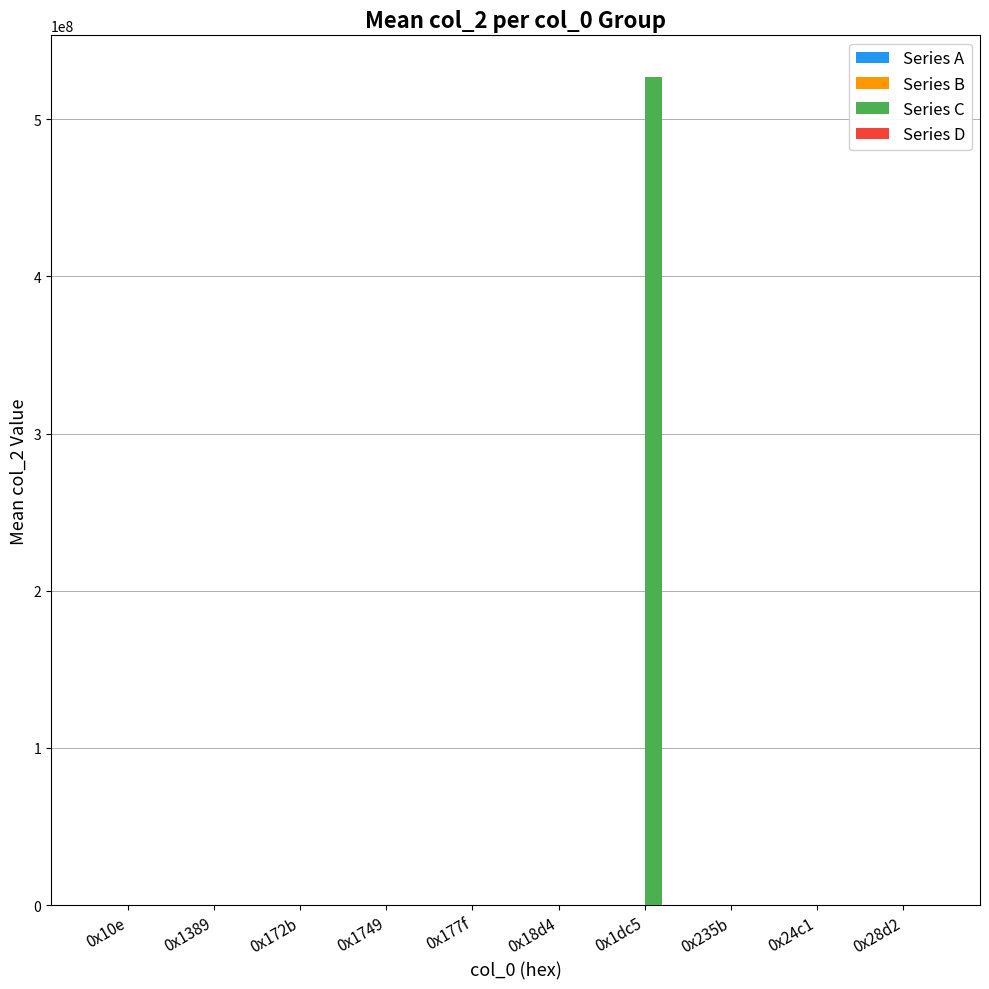

Which label corresponds to the largest value in the chart?

0x1dc5